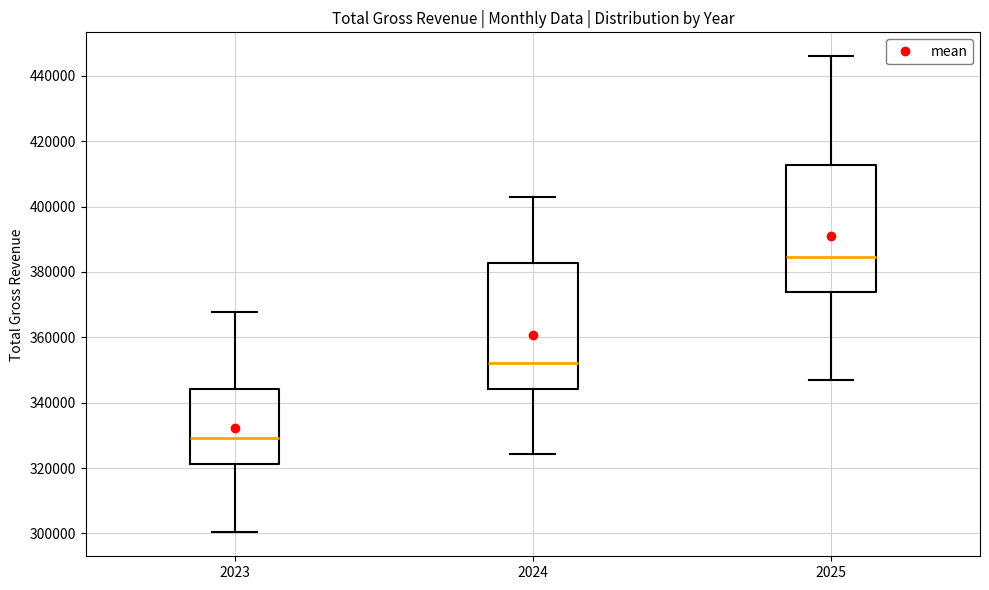

Which box has the highest median line?

2025